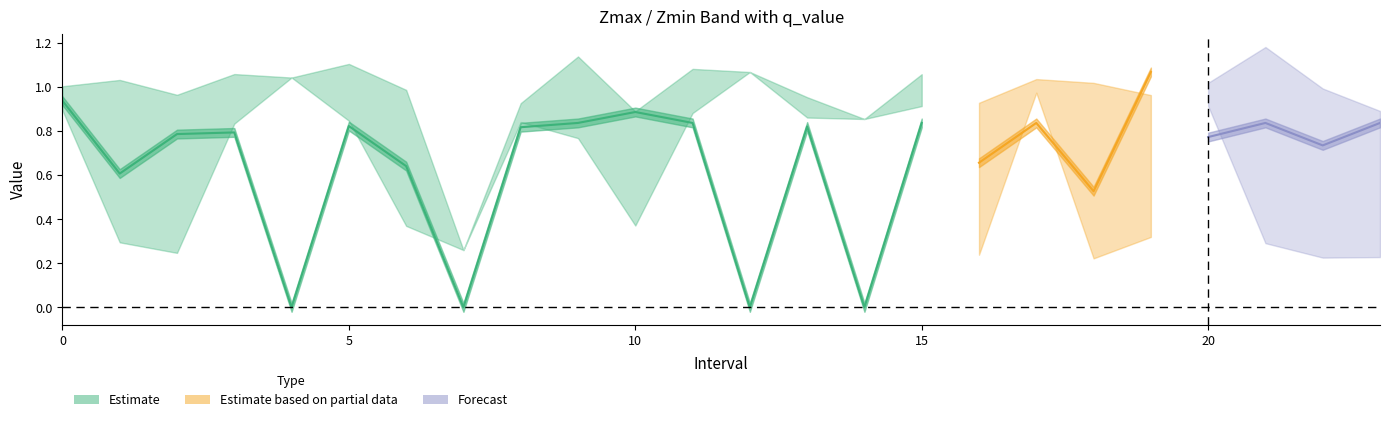

True or false: Zmax has a value of 1.0 at 13.

True